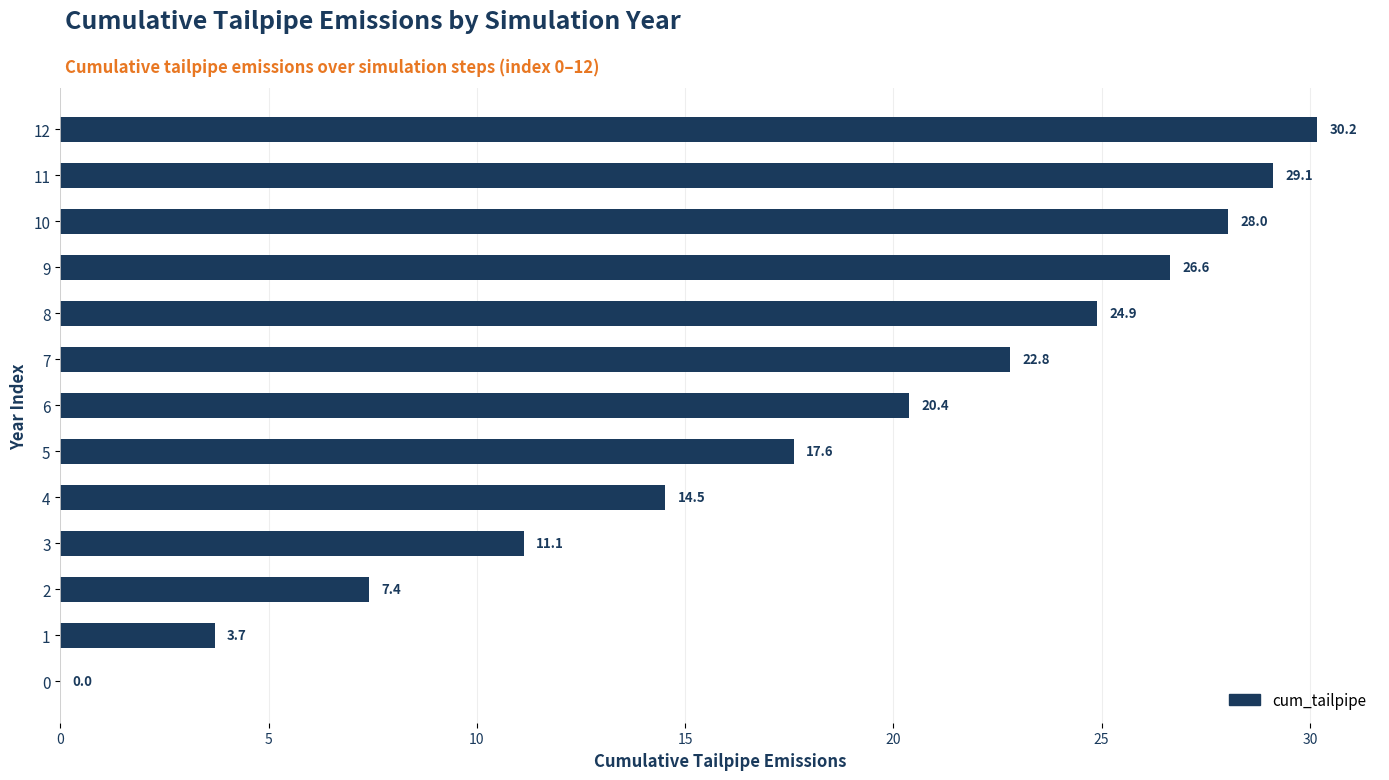

Reading top to bottom, list all the values displayed in this chart.

12=30.2	11=29.1	10=28.0	9=26.6	8=24.9	7=22.8	6=20.4	5=17.6	4=14.5	3=11.1	2=7.4	1=3.7	0=0.0